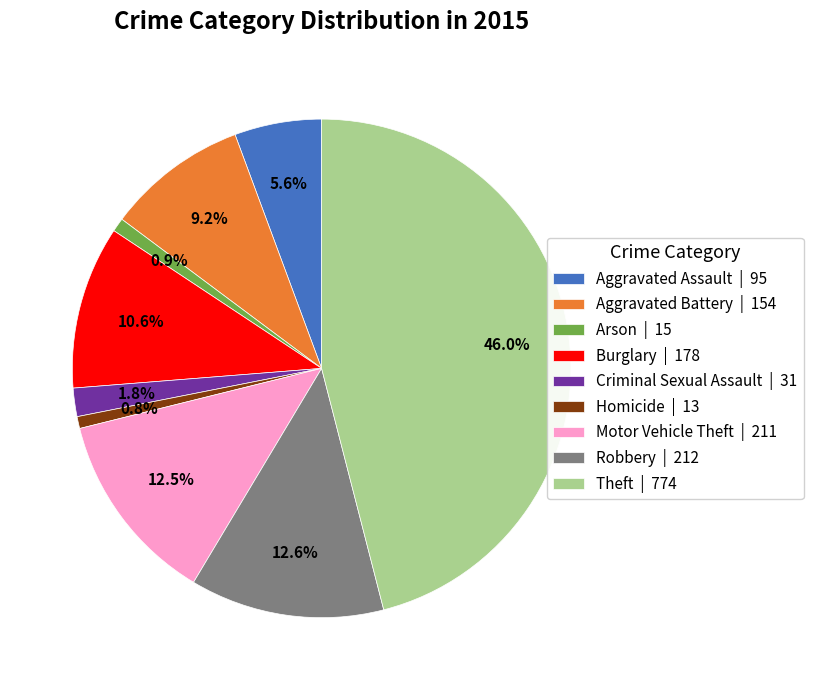

What percentage do Burglary and Theft together represent?

56.6%